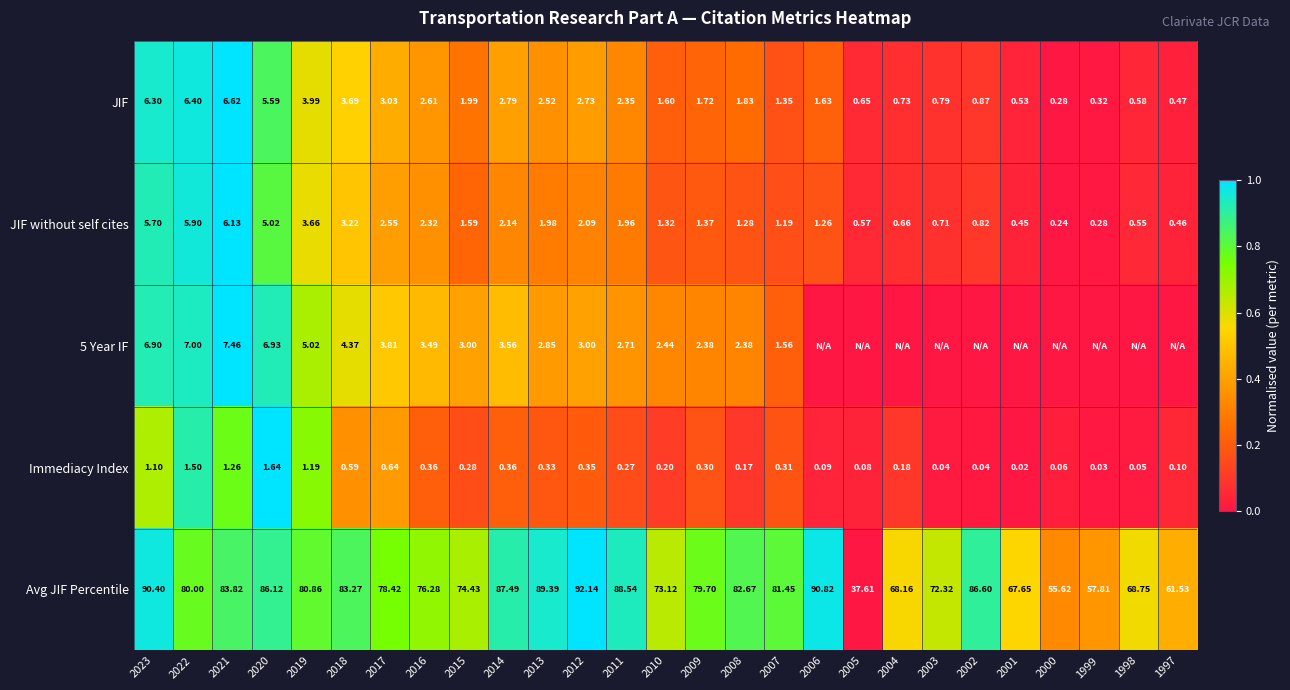

Is the value of Immediacy Index at 2002 greater than the value of JIF without self cites at 2016?

No